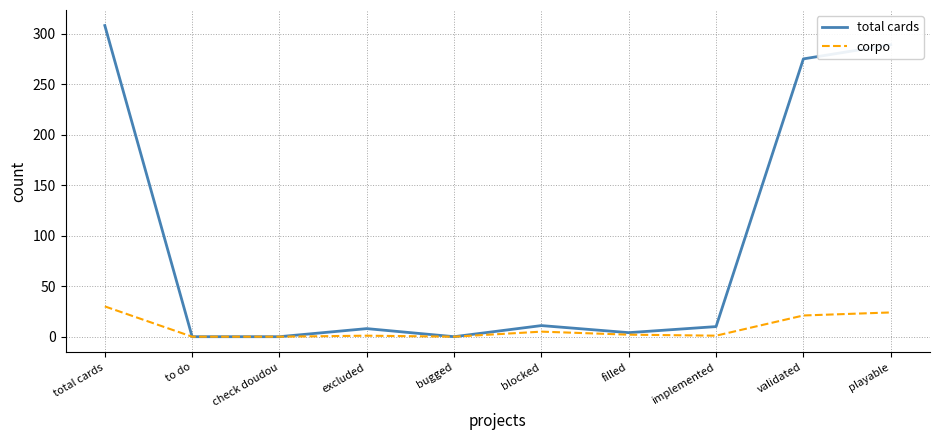

Which series has the widest spread of values?

total cards